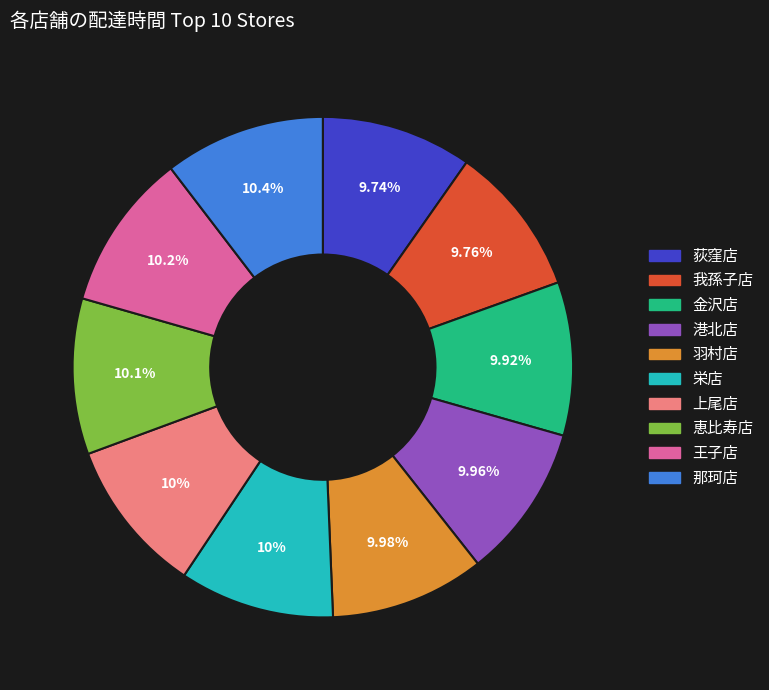

Does any single category account for the majority?

No